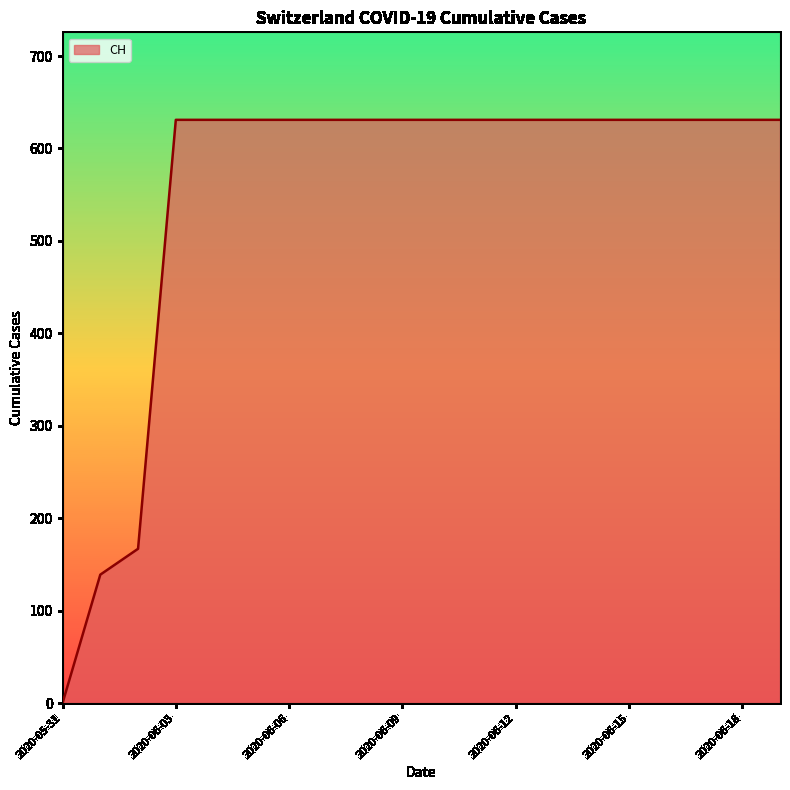

What is the greatest value displayed?

631